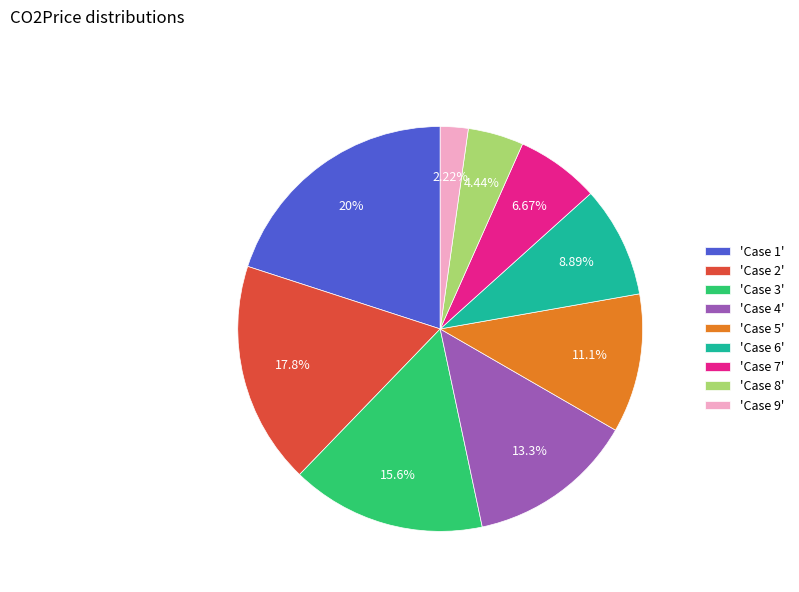

Is there any slice that represents more than half of the pie?

No